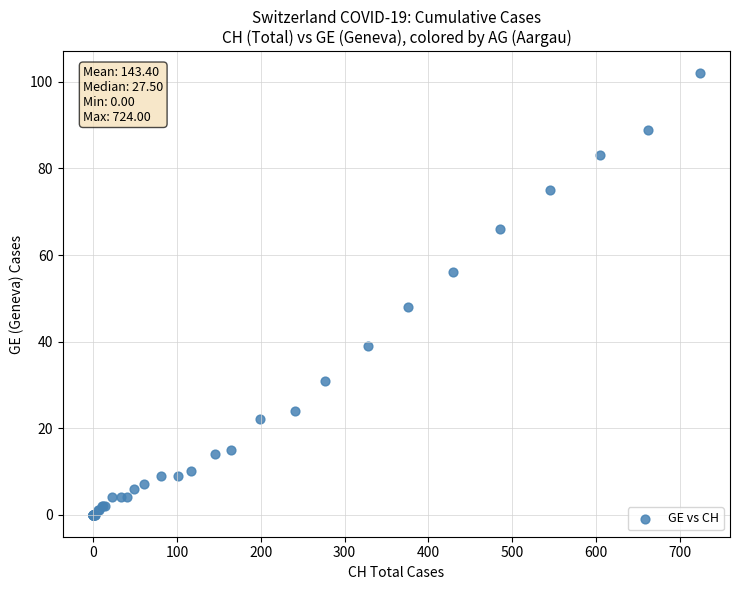

What Y value in the scatter plot is closest to 51?

48